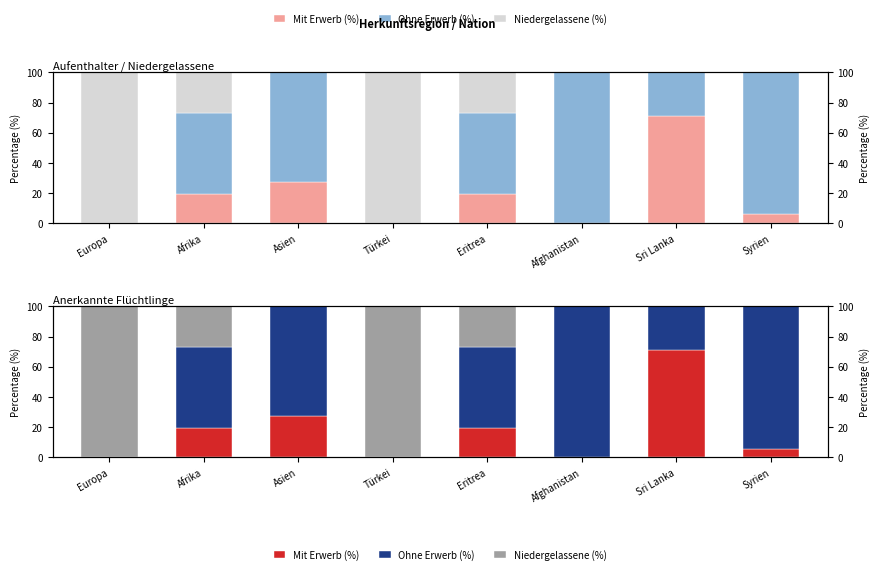

What is the label of the 1st bar from the left?

Europa